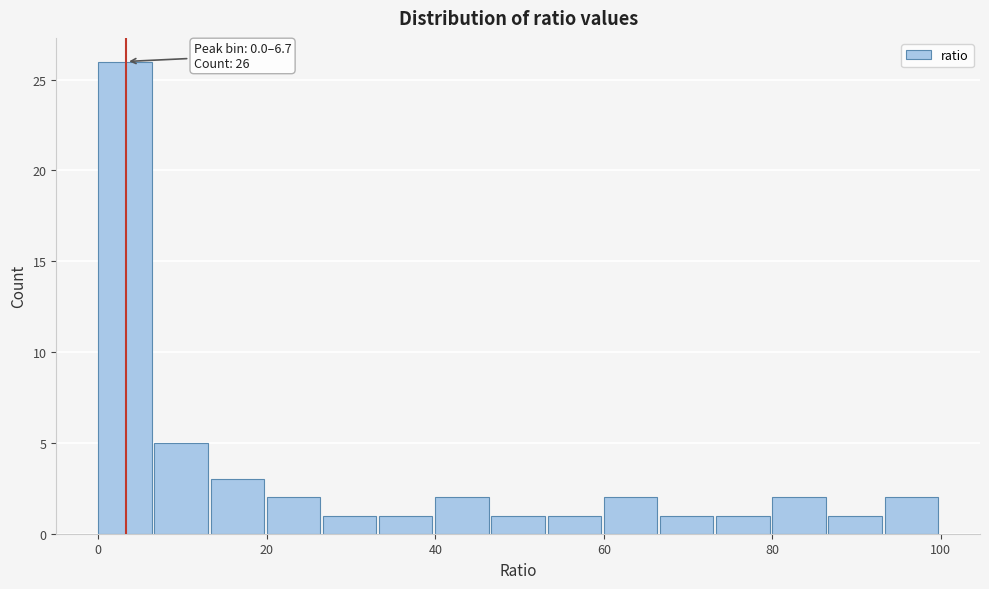

Around what value on the x-axis is the tallest bar? Give the approximate position of its centre, as read against the axis.

4